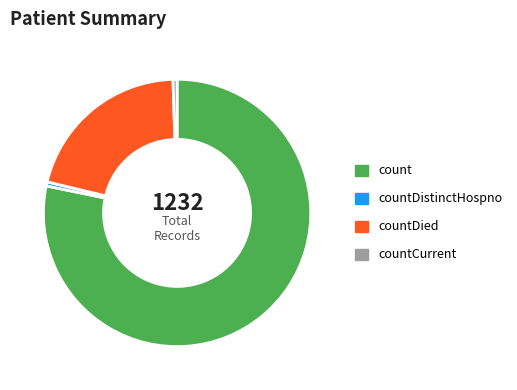

Is there a majority slice in this chart?

Yes